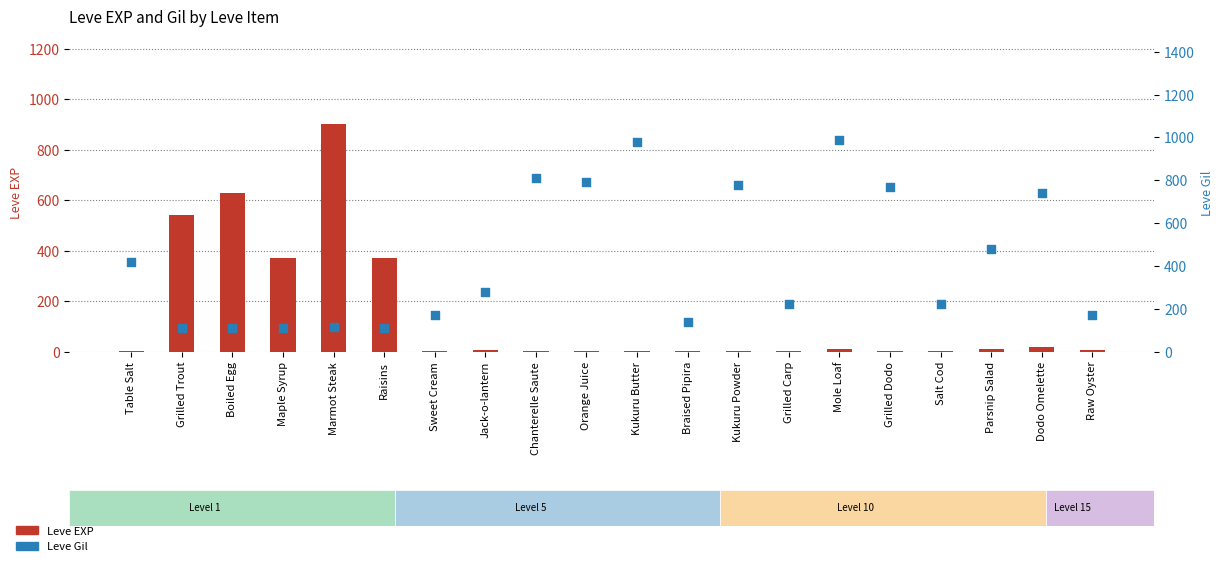

What are all the series names shown in the legend?

Leve EXP, Leve Gil